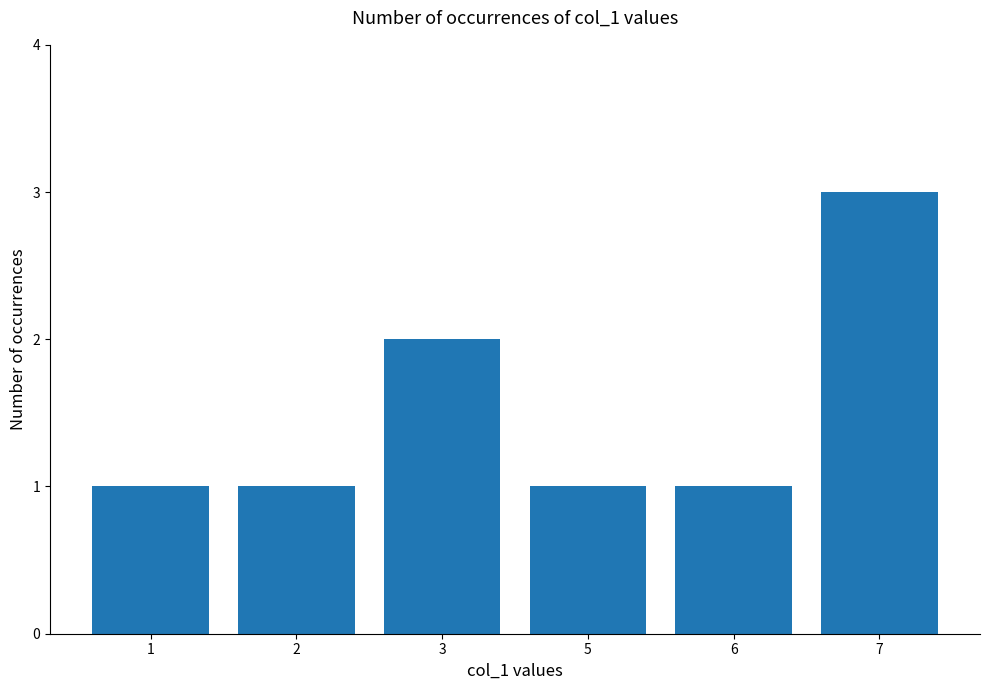

Read the value at 1.

1